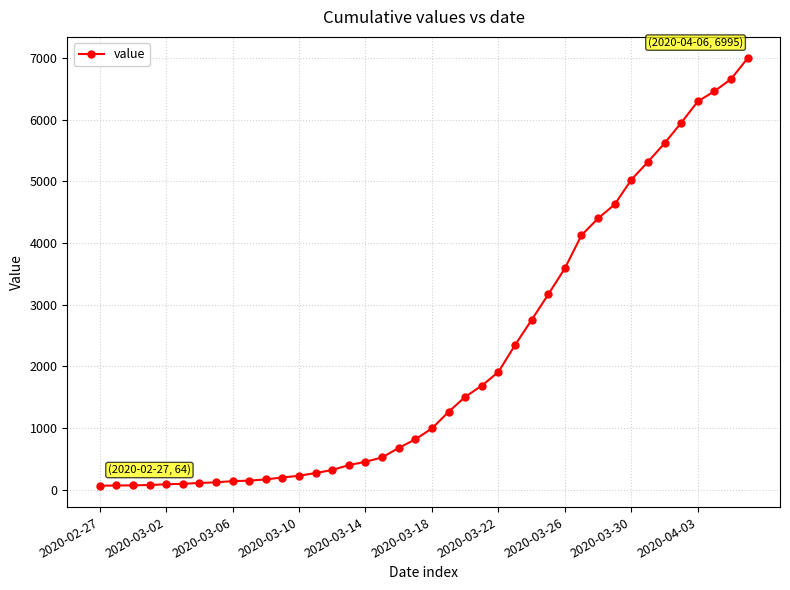

What is the greatest value displayed?

6995